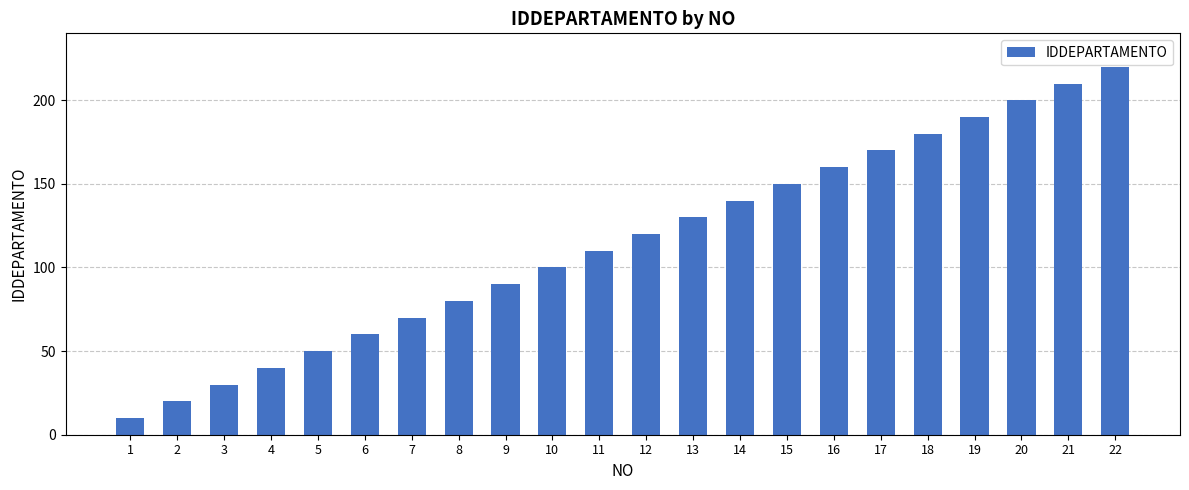

What is the value of the 20th bar from the left?

200